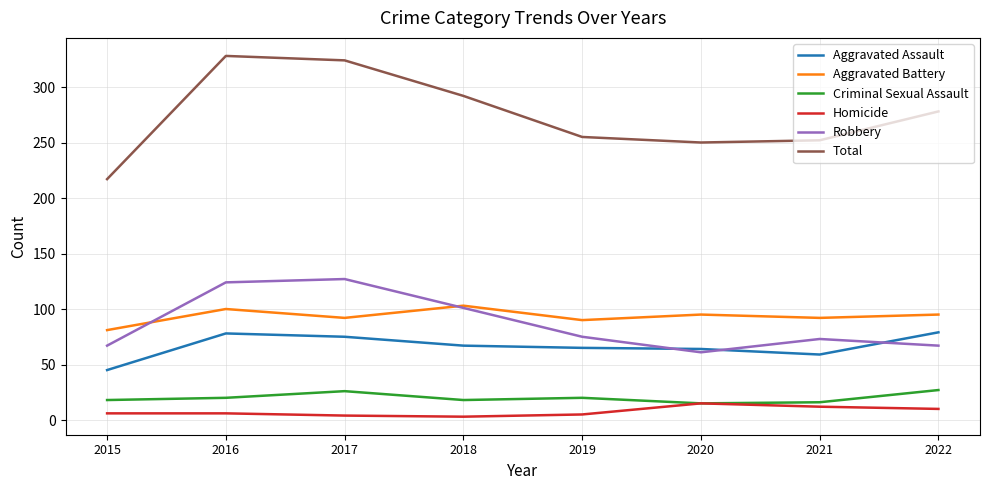

True or false: Criminal Sexual Assault and Aggravated Assault cross at least once.

False